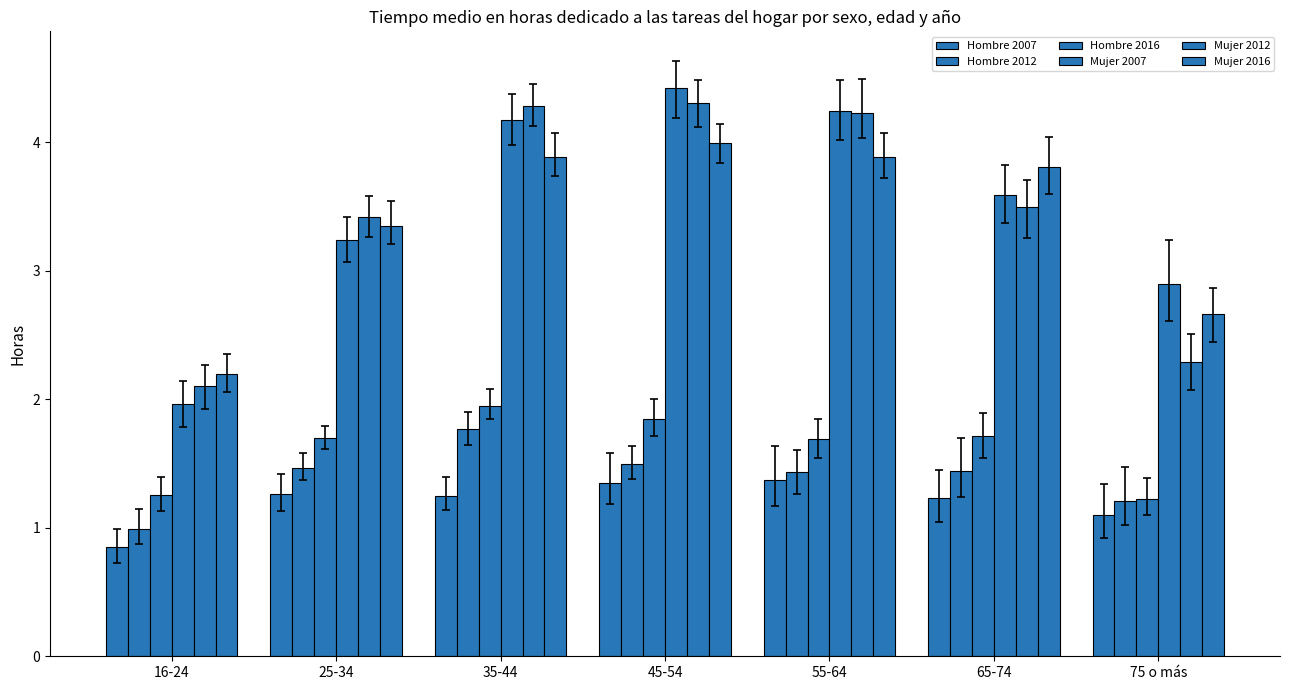

Between 16-24 and 75 o más, which is larger?

75 o más